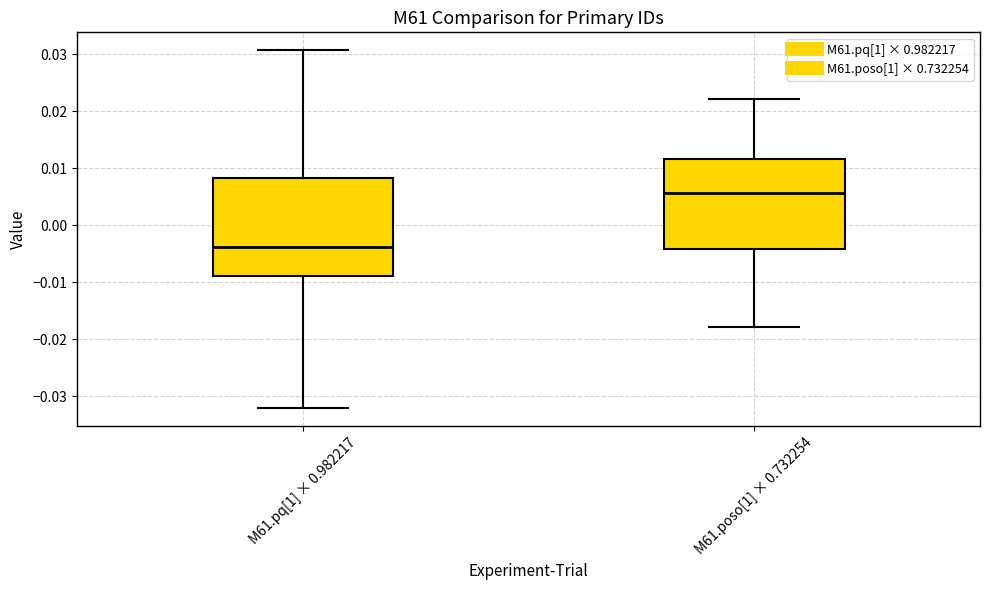

Reading left to right, read every box against the y-axis: the position of its median line, the range the box covers, and the ends of its whiskers. The values are not printed on the chart, so give them approximately, as read against the axis.

M61.pq[1] × 0.982217: median -0.004, box -0.009 to 0.008, whiskers -0.032 to 0.031
M61.poso[1] × 0.732254: median 0.006, box -0.004 to 0.012, whiskers -0.018 to 0.022